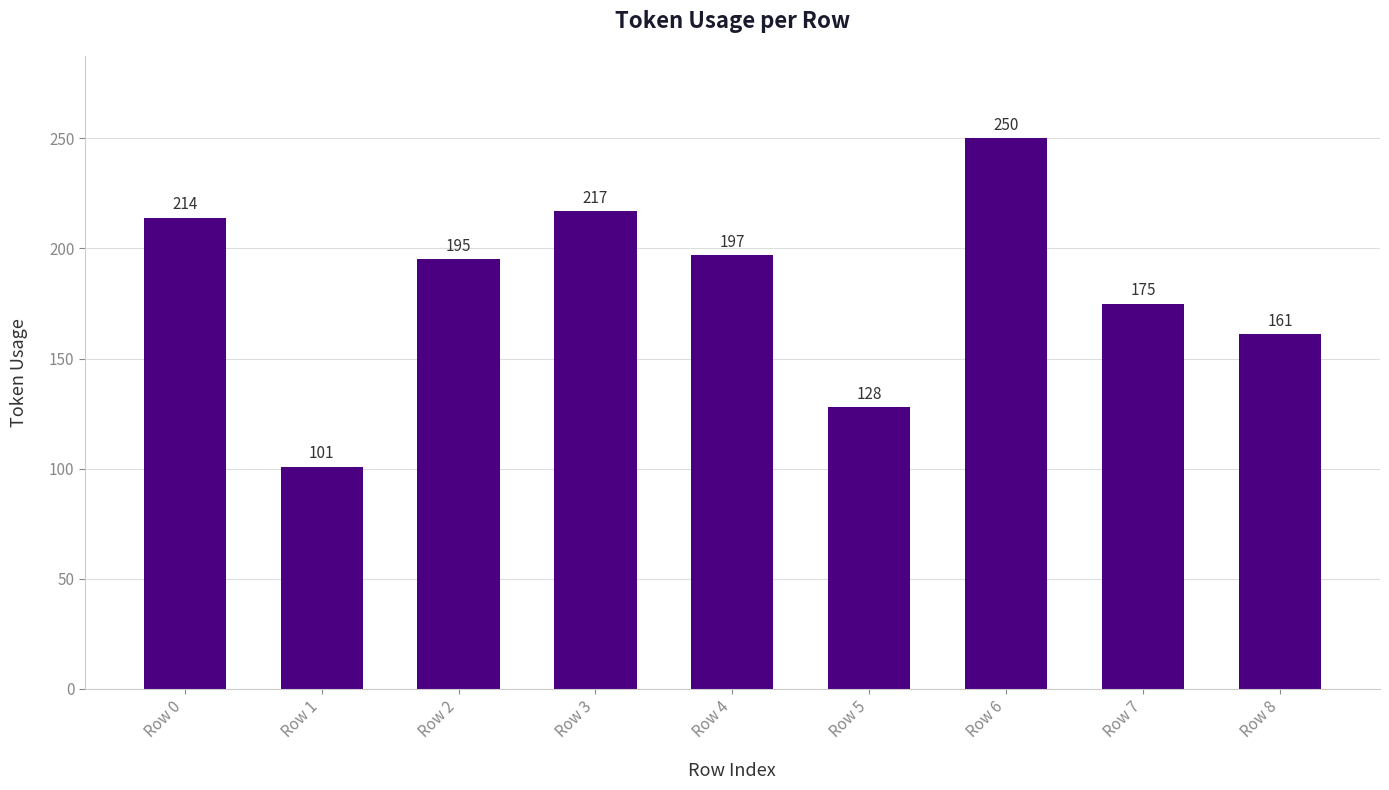

What is the maximum value shown in the chart?

250